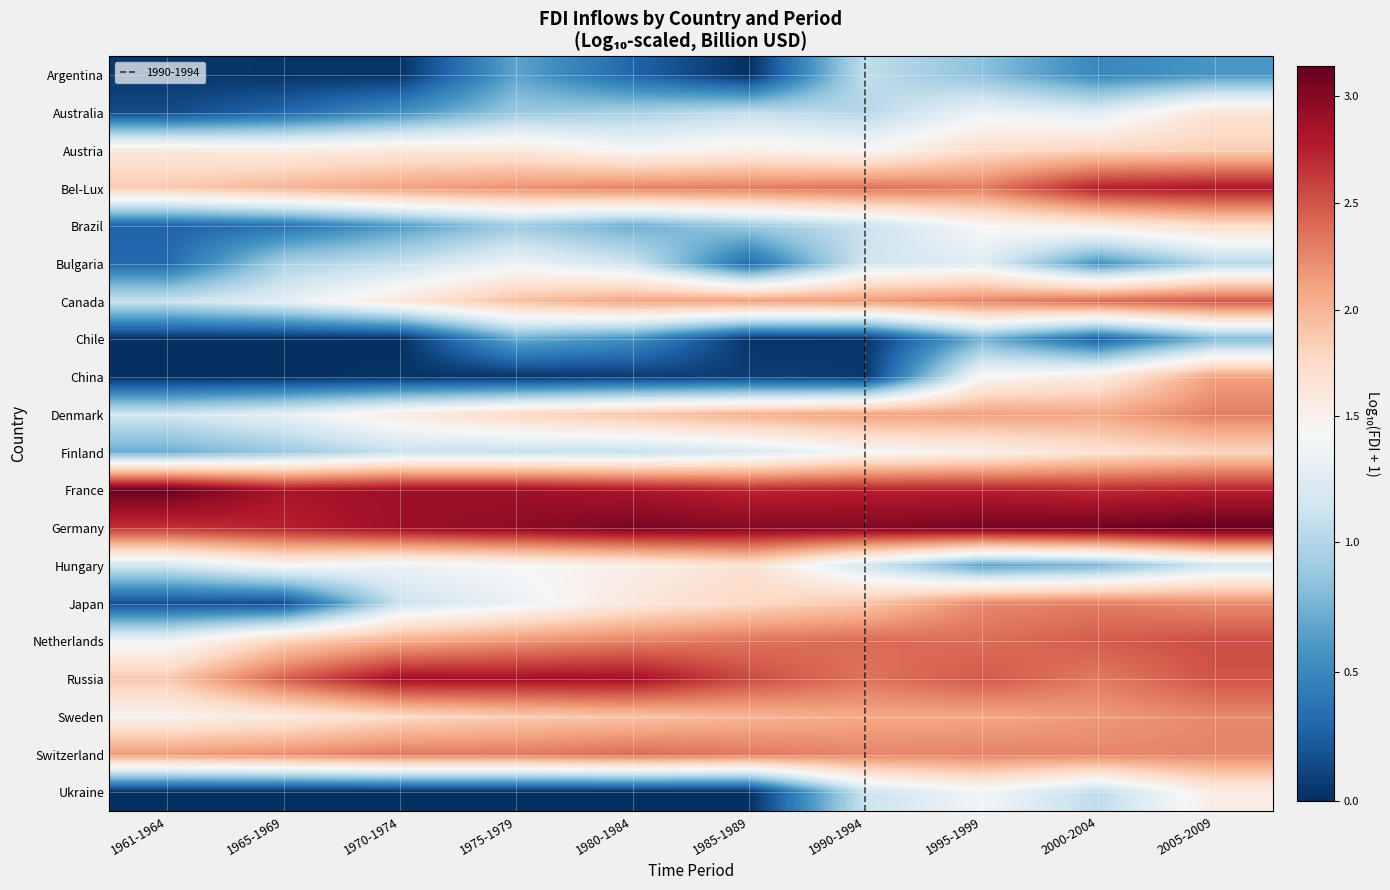

Reading left to right, list all the values displayed in this chart.

Argentina: 1961-1964=0.0	1965-1969=0.0	1970-1974=0.0	1975-1979=0.7	1980-1984=0.3	1985-1989=0.0	1990-1994=1.1	1995-1999=0.8	2000-2004=0.5	2005-2009=0.6
Australia: 1961-1964=0.1	1965-1969=0.3	1970-1974=0.6	1975-1979=0.9	1980-1984=1.0	1985-1989=1.1	1990-1994=1.0	1995-1999=1.3	2000-2004=1.2	2005-2009=1.7
Austria: 1961-1964=1.6	1965-1969=1.6	1970-1974=1.6	1975-1979=1.6	1980-1984=1.4	1985-1989=1.5	1990-1994=1.4	1995-1999=1.7	2000-2004=1.8	2005-2009=1.8
Bel-Lux: 1961-1964=1.9	1965-1969=2.0	1970-1974=2.1	1975-1979=2.2	1980-1984=2.3	1985-1989=2.3	1990-1994=2.4	1995-1999=2.3	2000-2004=2.8	2005-2009=2.8
Brazil: 1961-1964=0.3	1965-1969=0.4	1970-1974=0.6	1975-1979=0.9	1980-1984=0.7	1985-1989=0.9	1990-1994=1.1	1995-1999=1.4	2000-2004=1.6	2005-2009=1.7
Bulgaria: 1961-1964=0.3	1965-1969=1.0	1970-1974=1.1	1975-1979=1.3	1980-1984=1.1	1985-1989=0.3	1990-1994=1.1	1995-1999=1.3	2000-2004=0.6	2005-2009=1.0
Canada: 1961-1964=1.1	1965-1969=1.3	1970-1974=1.6	1975-1979=1.9	1980-1984=2.1	1985-1989=2.1	1990-1994=2.2	1995-1999=2.3	2000-2004=2.4	2005-2009=2.5
Chile: 1961-1964=0.0	1965-1969=0.0	1970-1974=0.0	1975-1979=0.7	1980-1984=0.5	1985-1989=0.0	1990-1994=0.0	1995-1999=0.7	2000-2004=0.3	2005-2009=0.8
China: 1961-1964=0.0	1965-1969=0.0	1970-1974=0.0	1975-1979=0.0	1980-1984=0.1	1985-1989=0.1	1990-1994=0.1	1995-1999=1.4	2000-2004=1.6	2005-2009=2.1
Denmark: 1961-1964=1.2	1965-1969=1.3	1970-1974=1.6	1975-1979=1.8	1980-1984=1.9	1985-1989=2.0	1990-1994=2.1	1995-1999=2.1	2000-2004=2.1	2005-2009=2.3
Finland: 1961-1964=0.7	1965-1969=0.9	1970-1974=1.1	1975-1979=1.1	1980-1984=1.1	1985-1989=1.2	1990-1994=1.4	1995-1999=1.5	2000-2004=1.7	2005-2009=1.8
France: 1961-1964=3.1	1965-1969=2.8	1970-1974=2.9	1975-1979=2.9	1980-1984=2.8	1985-1989=2.7	1990-1994=2.8	1995-1999=2.8	2000-2004=2.7	2005-2009=2.7
Germany: 1961-1964=2.7	1965-1969=2.7	1970-1974=2.9	1975-1979=3.0	1980-1984=3.0	1985-1989=3.0	1990-1994=3.0	1995-1999=3.1	2000-2004=3.1	2005-2009=3.1
Hungary: 1961-1964=1.1	1965-1969=1.4	1970-1974=1.3	1975-1979=1.4	1980-1984=1.5	1985-1989=1.7	1990-1994=1.2	1995-1999=0.6	2000-2004=0.8	2005-2009=1.1
Japan: 1961-1964=0.2	1965-1969=0.2	1970-1974=1.1	1975-1979=1.3	1980-1984=1.6	1985-1989=1.8	1990-1994=1.9	1995-1999=2.2	2000-2004=2.3	2005-2009=2.2
Netherlands: 1961-1964=1.4	1965-1969=1.8	1970-1974=2.1	1975-1979=2.2	1980-1984=2.3	1985-1989=2.4	1990-1994=2.4	1995-1999=2.4	2000-2004=2.5	2005-2009=2.5
Russia: 1961-1964=1.9	1965-1969=2.4	1970-1974=2.9	1975-1979=2.9	1980-1984=2.9	1985-1989=2.5	1990-1994=2.3	1995-1999=2.5	2000-2004=2.3	2005-2009=2.5
Sweden: 1961-1964=1.5	1965-1969=1.6	1970-1974=1.8	1975-1979=1.9	1980-1984=1.9	1985-1989=2.0	1990-1994=2.1	1995-1999=2.1	2000-2004=2.2	2005-2009=2.2
Switzerland: 1961-1964=2.2	1965-1969=2.2	1970-1974=2.3	1975-1979=2.3	1980-1984=2.4	1985-1989=2.3	1990-1994=2.3	1995-1999=2.3	2000-2004=2.3	2005-2009=2.3
Ukraine: 1961-1964=0.0	1965-1969=0.0	1970-1974=0.0	1975-1979=0.0	1980-1984=0.0	1985-1989=0.0	1990-1994=1.1	1995-1999=1.4	2000-2004=1.1	2005-2009=1.5